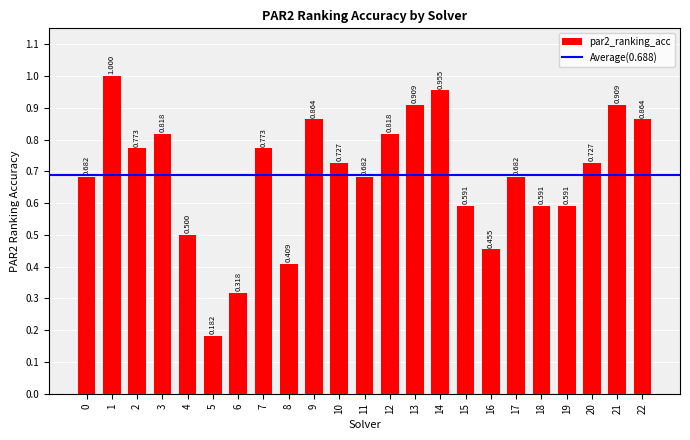

What is the maximum value shown in the chart?

1.0